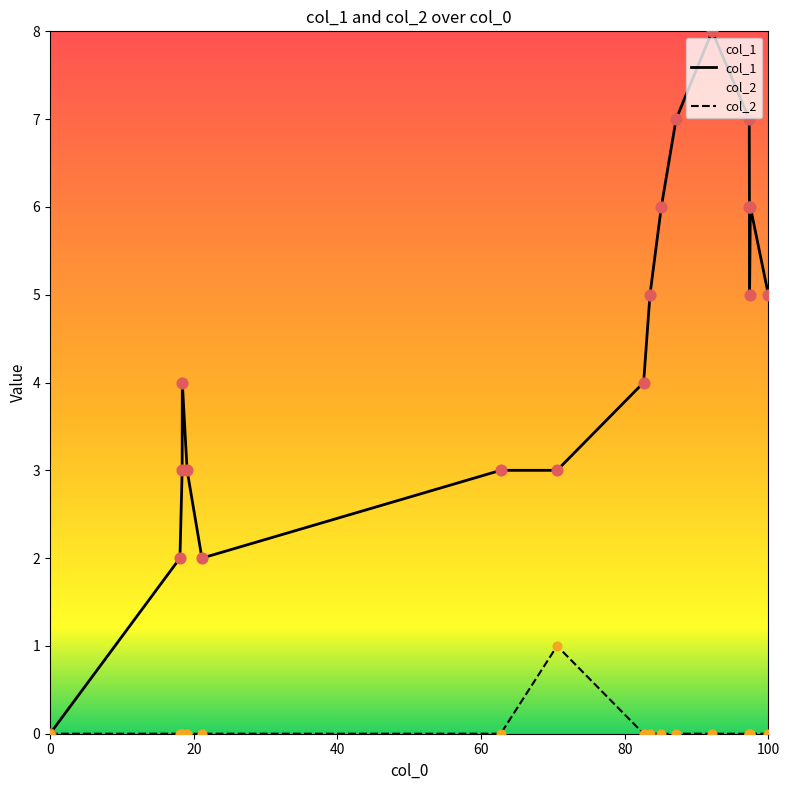

What are all the series names shown in the legend?

col_1, col_2